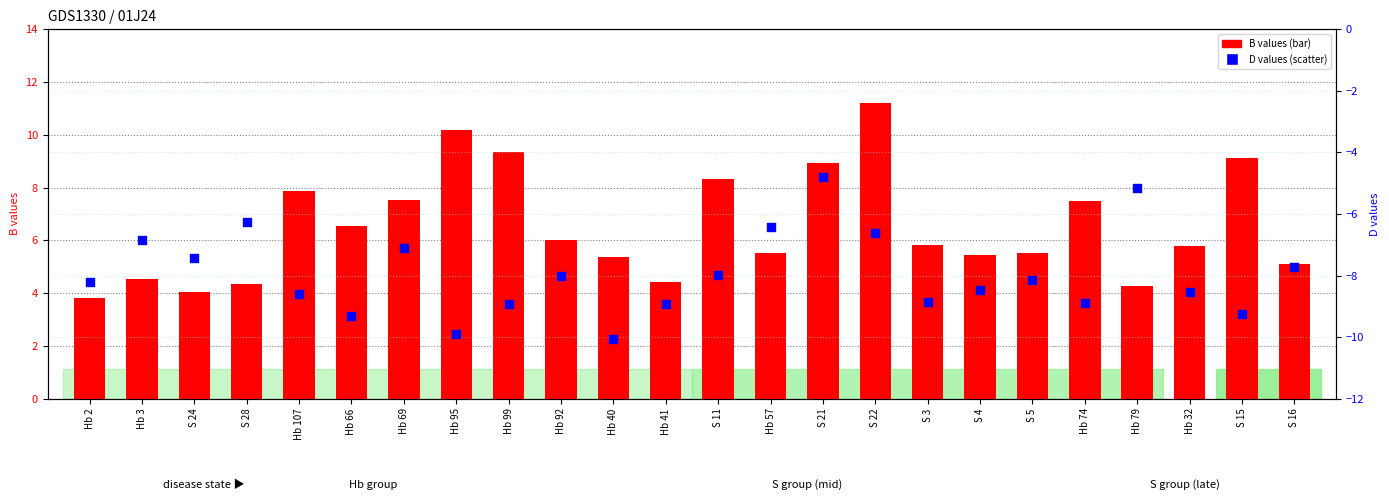

What are all the series names shown in the legend?

B values, D values